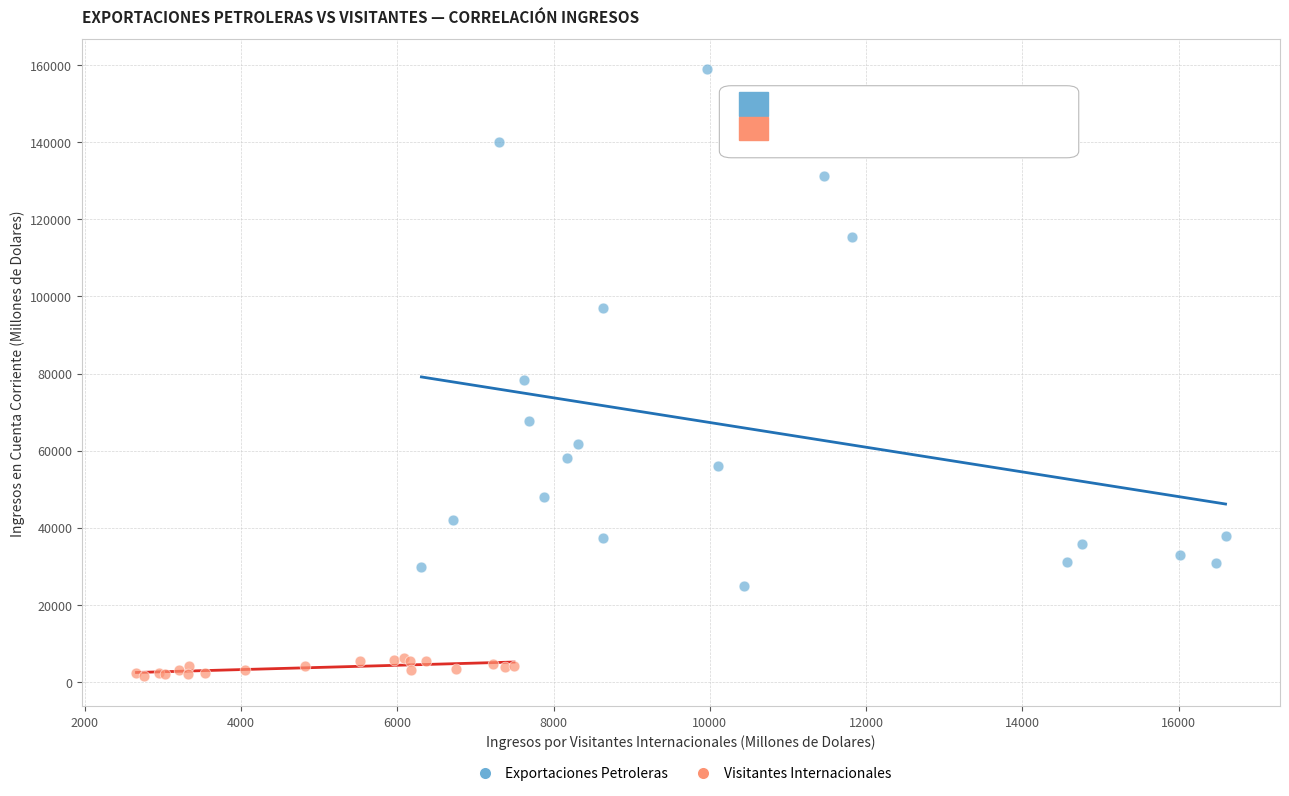

What are all the series names shown in the legend?

Exportaciones Petroleras, Visitantes Internacionales